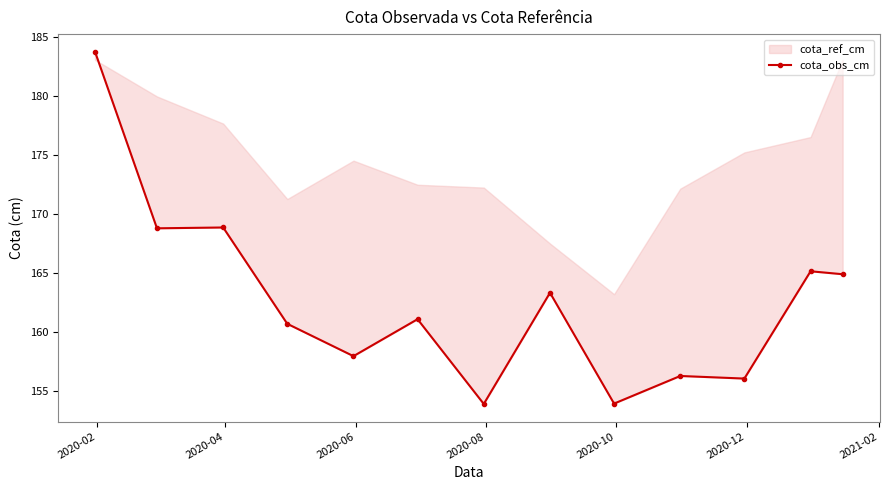

What is the value of the 9th point from the left?

153.9